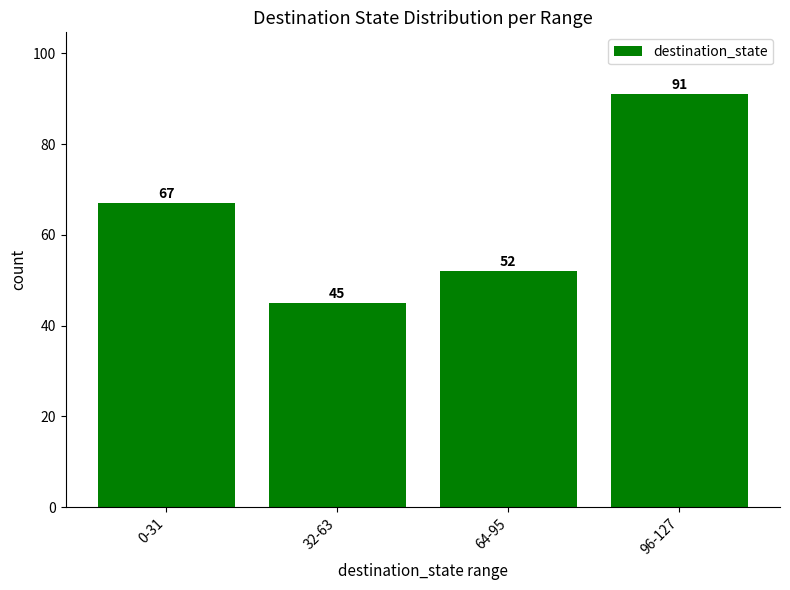

How many values are below 67?

2